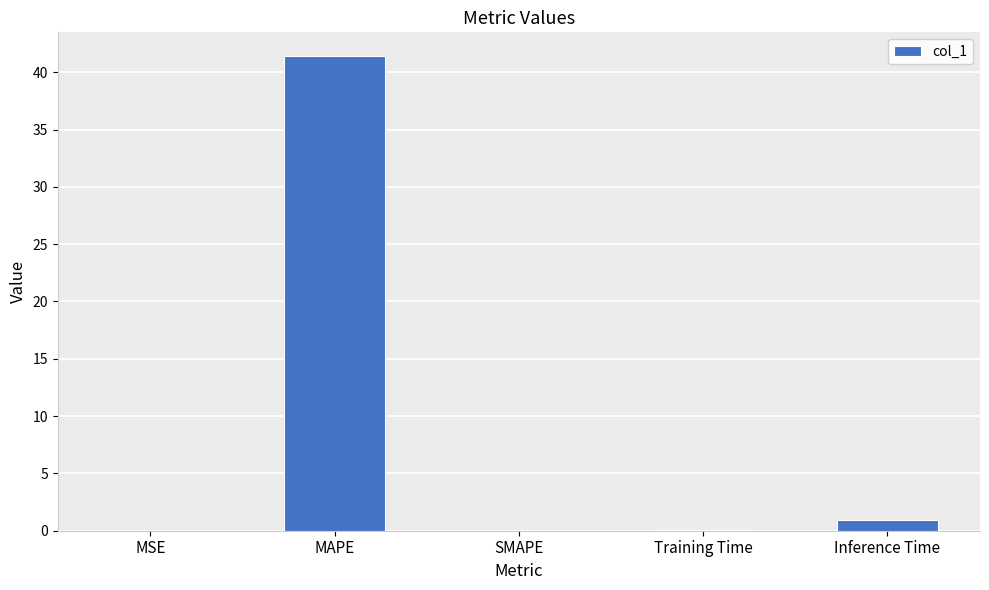

What is the maximum value shown in the chart?

41.4